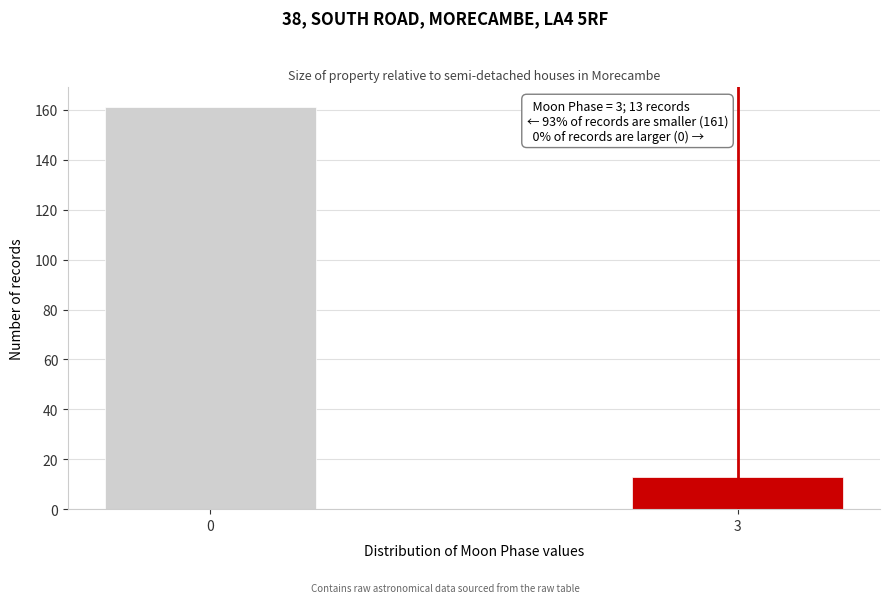

Reading left to right, transcribe all the data shown in this chart.

0=161	3=13